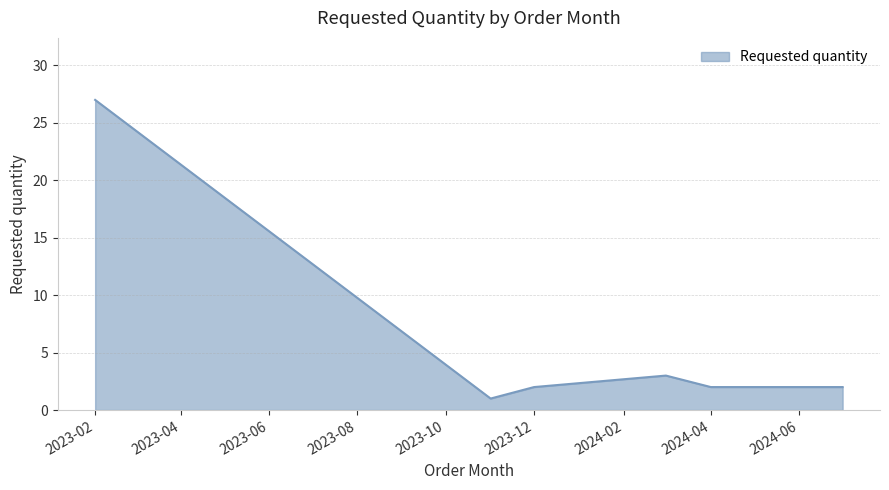

True or false: there are more than 2 points higher than both neighbors.

False